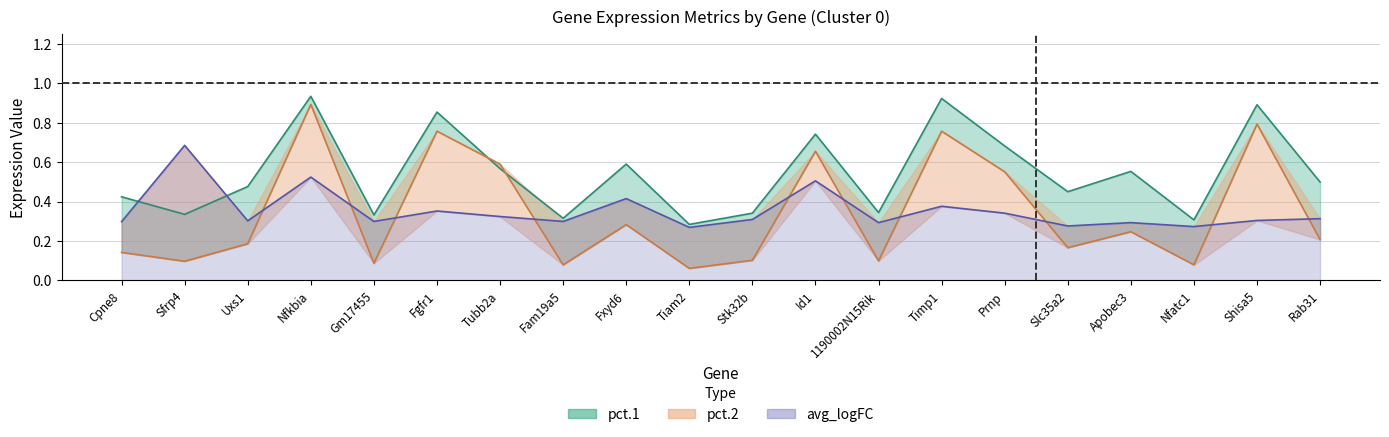

True or false: pct.2 and pct.1 intersect in this chart.

True